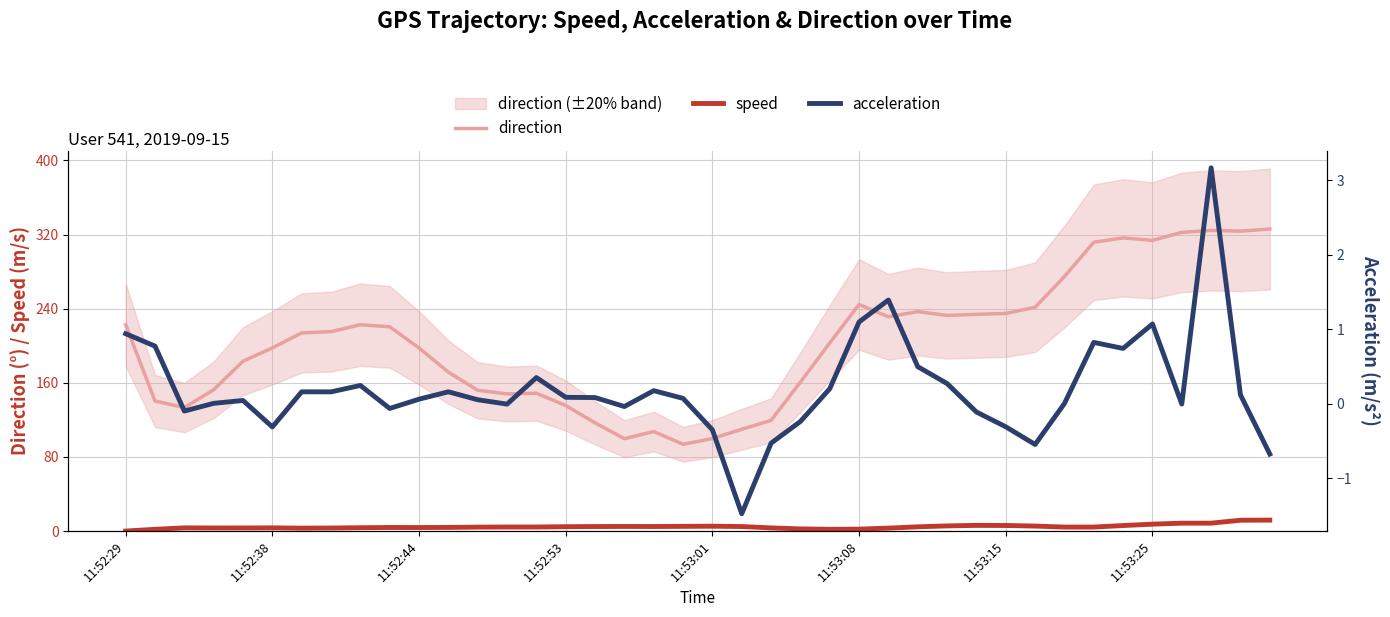

What is the approximate value of speed at 33?

4.3